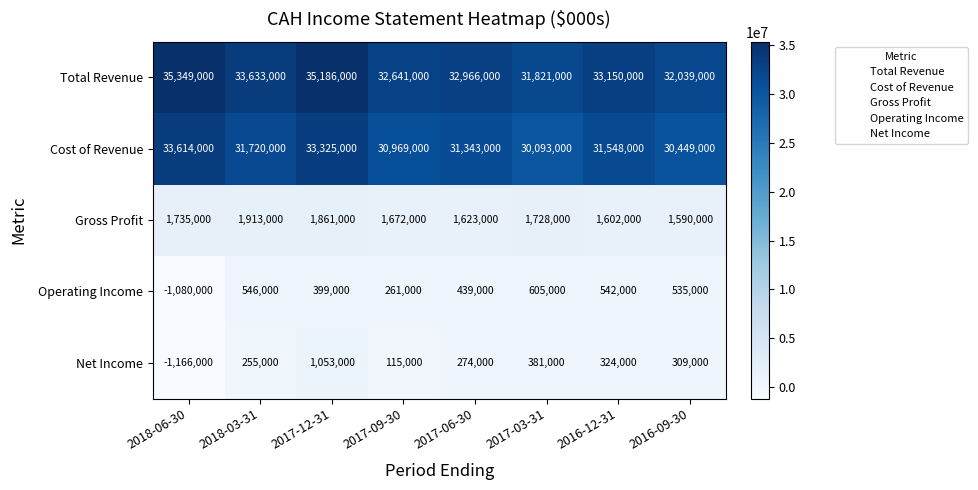

The value of Operating Income at 2017-12-31 is 548098. True or false?

False